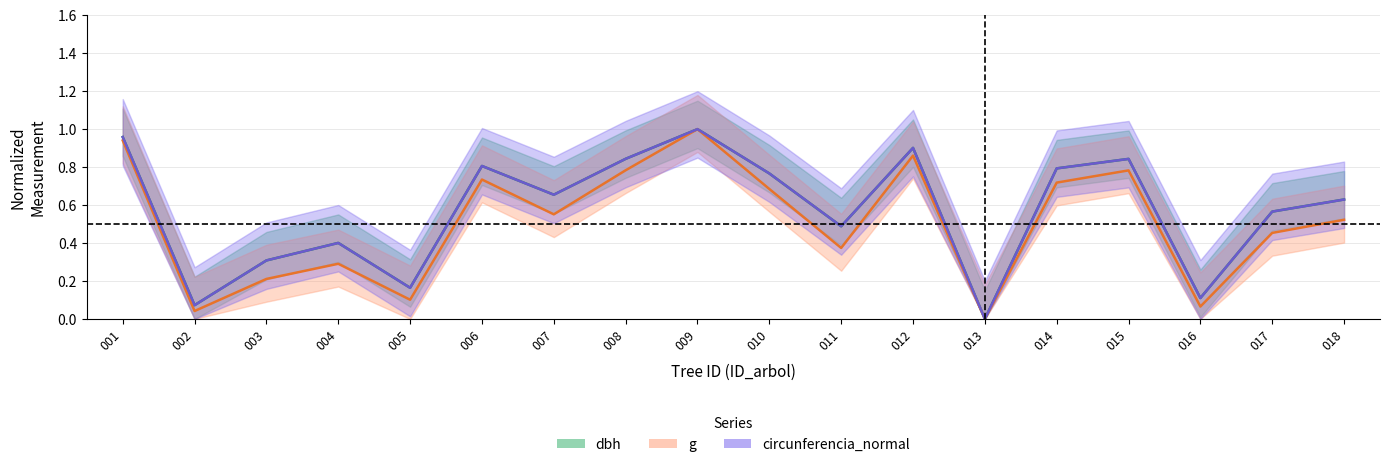

What is the average value of the g (mid) series?

0.5